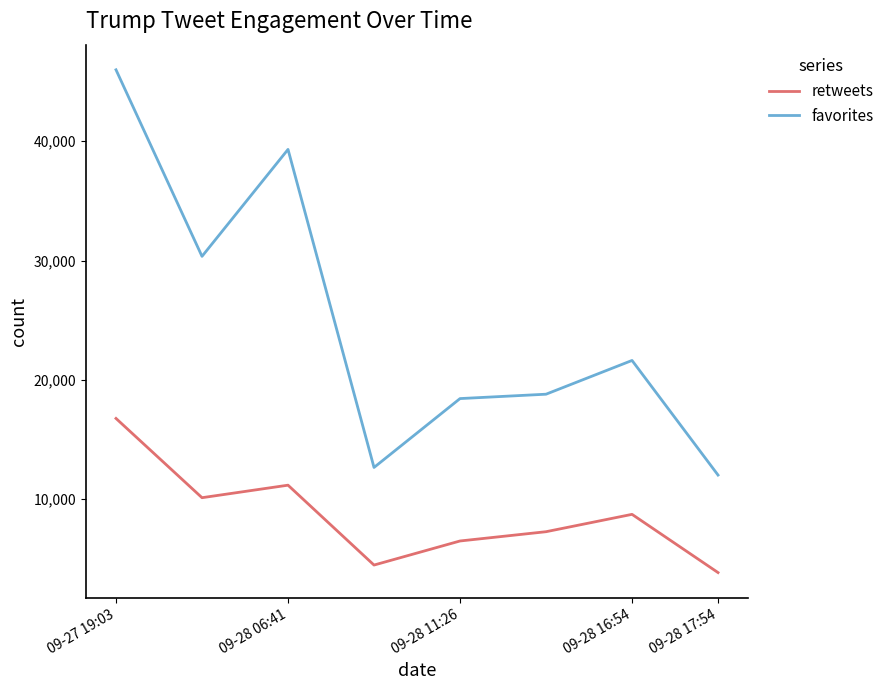

What is the smallest value displayed?

3859